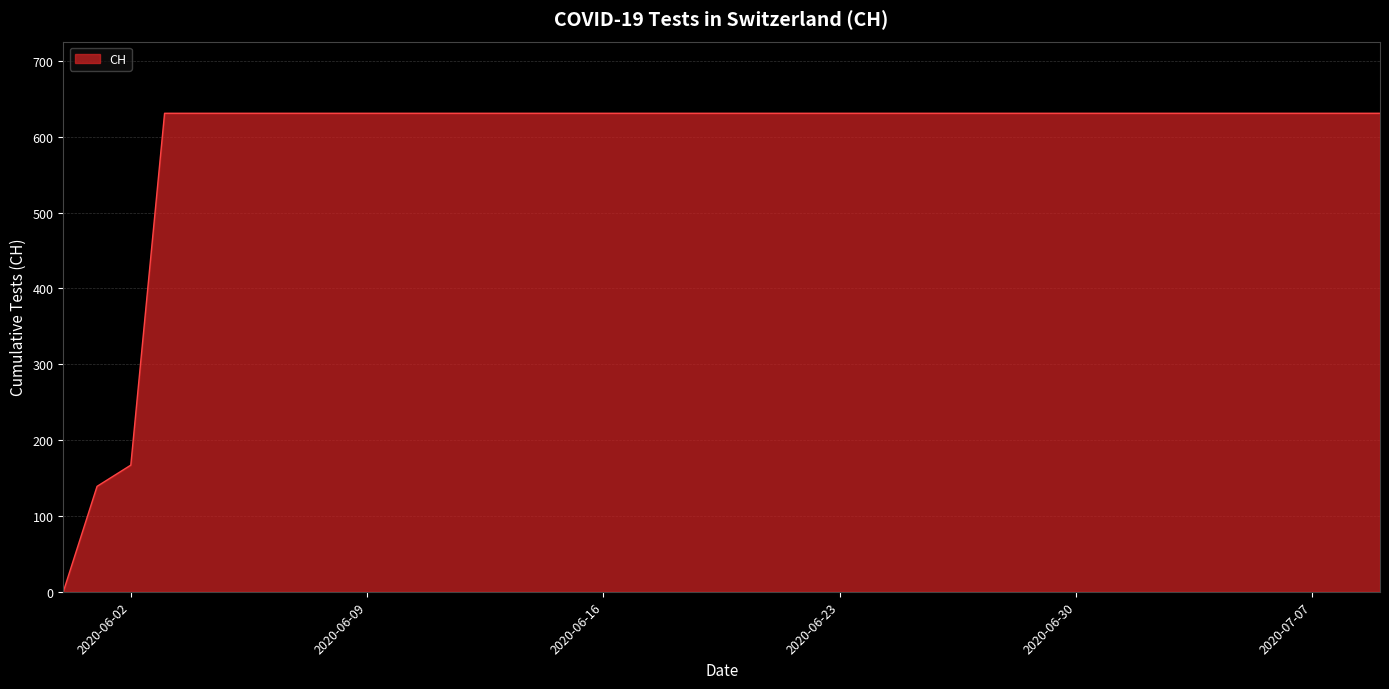

What is the sum of all values?

23653